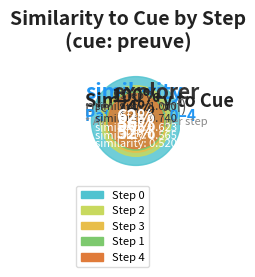

What is the change in value from Step 1 to Step 2?

+0.2